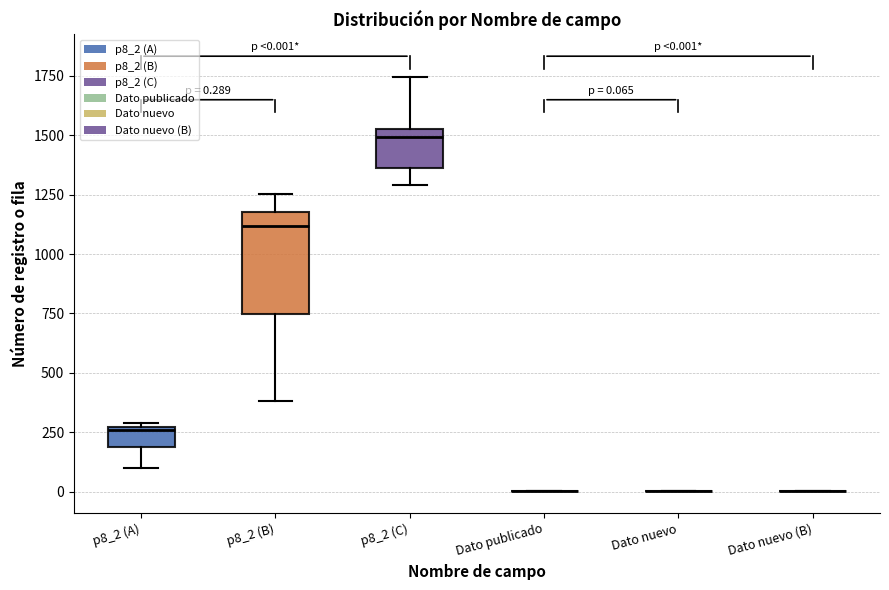

Comparing the boxes themselves (not the whiskers), which one is the tallest?

p8_2 (B)